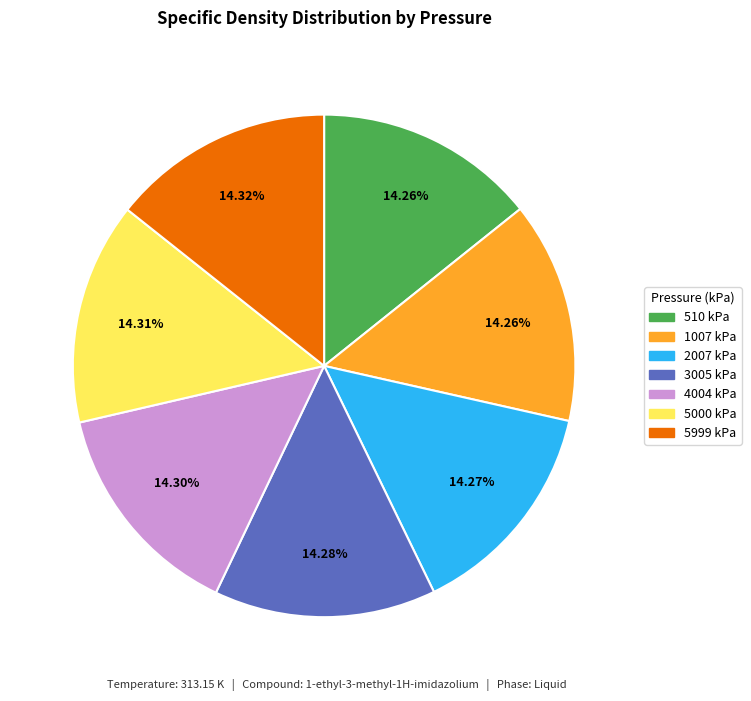

What is the ratio of the value at 3005 kPa to the value at 1007 kPa?

1.0